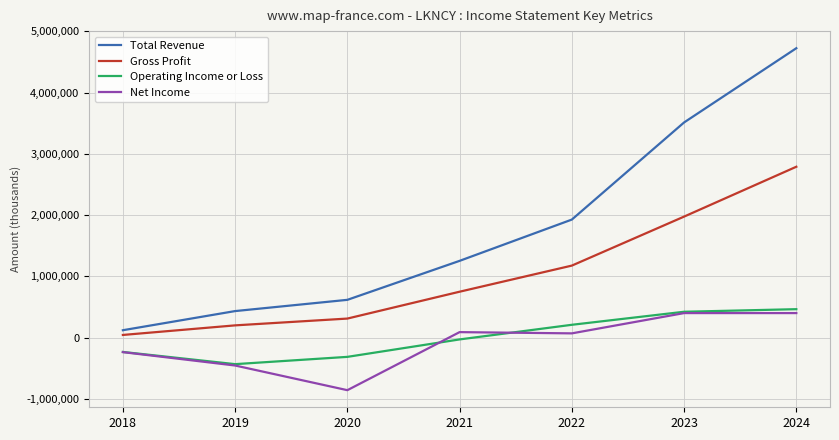

At which category is the sum across all series the highest?

2024